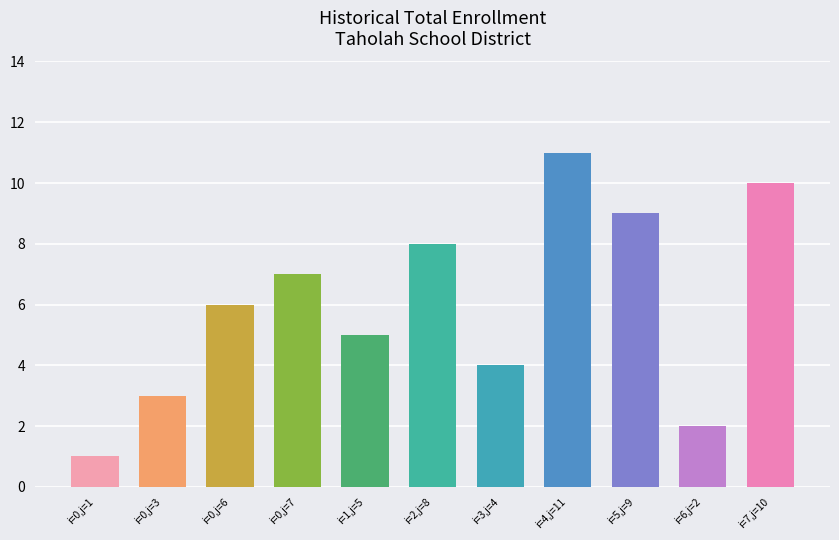

List the labels in order of value, smallest first.

i=0,j=1, i=6,j=2, i=0,j=3, i=3,j=4, i=1,j=5, i=0,j=6, i=0,j=7, i=2,j=8, i=5,j=9, i=7,j=10, i=4,j=11